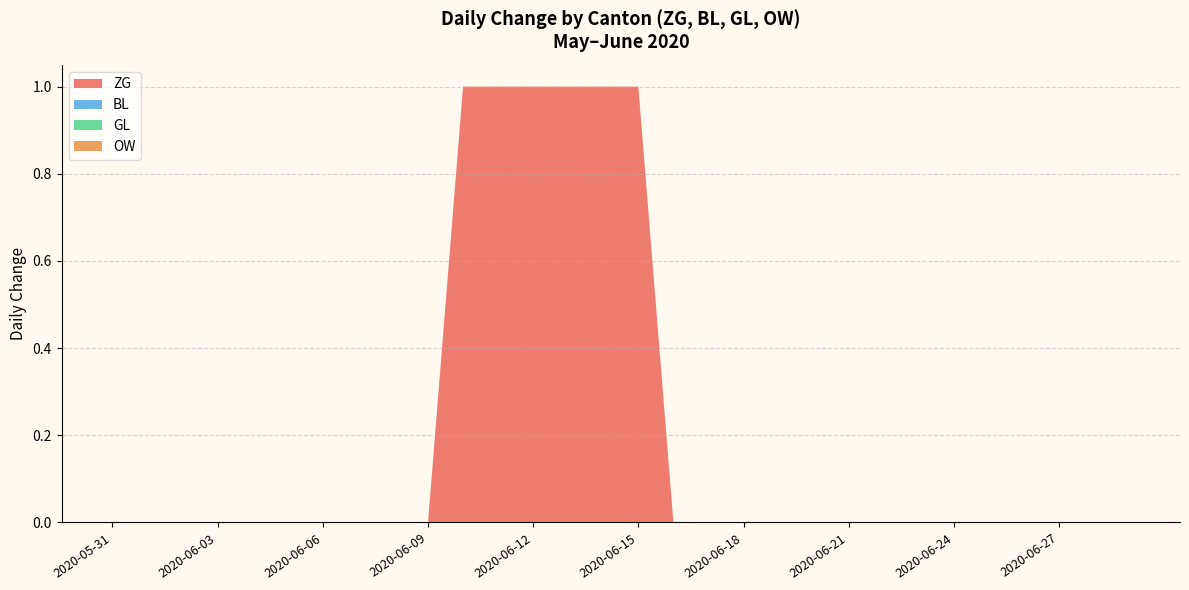

Reading left to right, transcribe all the data shown in this chart.

ZG: 0	0	0	0	0	0	0	0	0	0	1	1	1	1	1	1	0	0	0	0	0	0	0	0	0	0	0	0	0	0
BL: 0	0	0	0	0	0	0	0	0	0	0	0	0	0	0	0	0	0	0	0	0	0	0	0	0	0	0	0	0	0
GL: 0	0	0	0	0	0	0	0	0	0	0	0	0	0	0	0	0	0	0	0	0	0	0	0	0	0	0	0	0	0
OW: 0	0	0	0	0	0	0	0	0	0	0	0	0	0	0	0	0	0	0	0	0	0	0	0	0	0	0	0	0	0